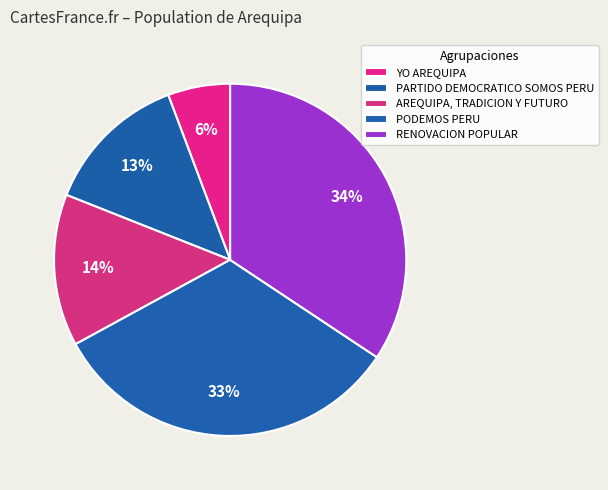

How many segments does this pie chart have?

5